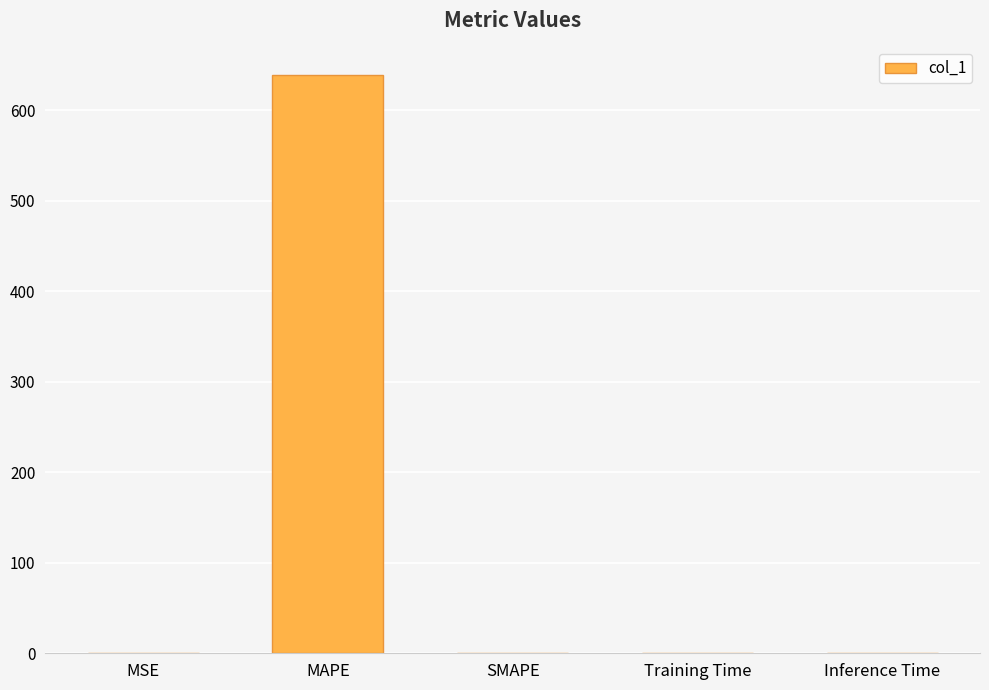

How many data points are above 0?

4